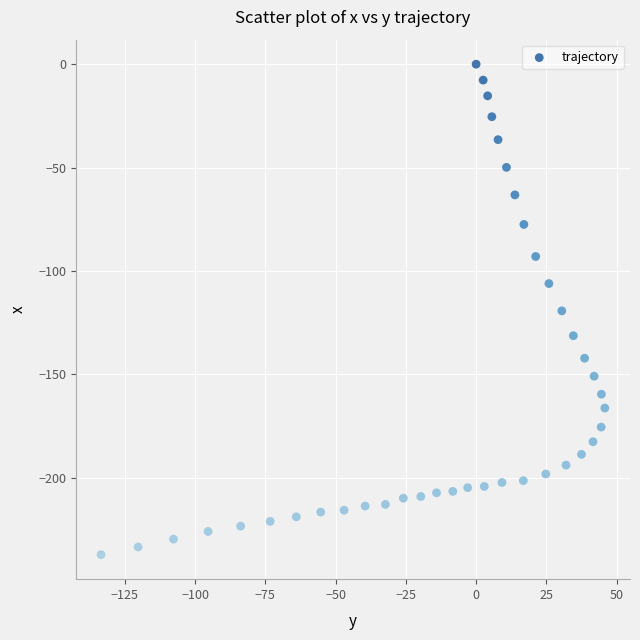

What is the range of Y values (max minus min)?

237.2